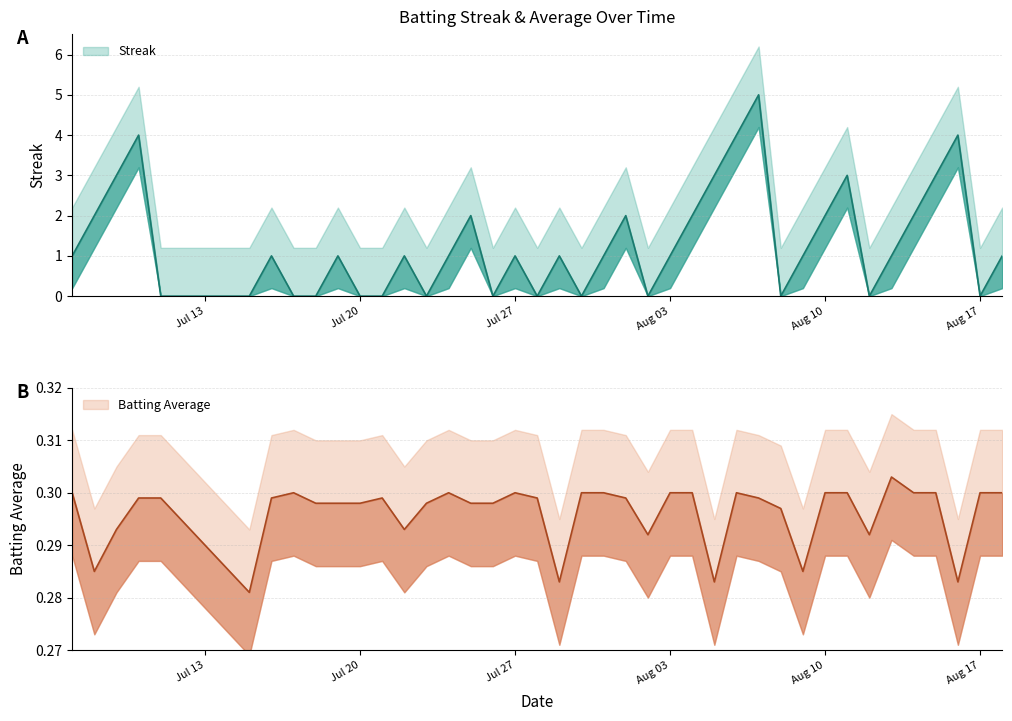

Is it true that Batting Average1 equals 0.4 at 37?

False